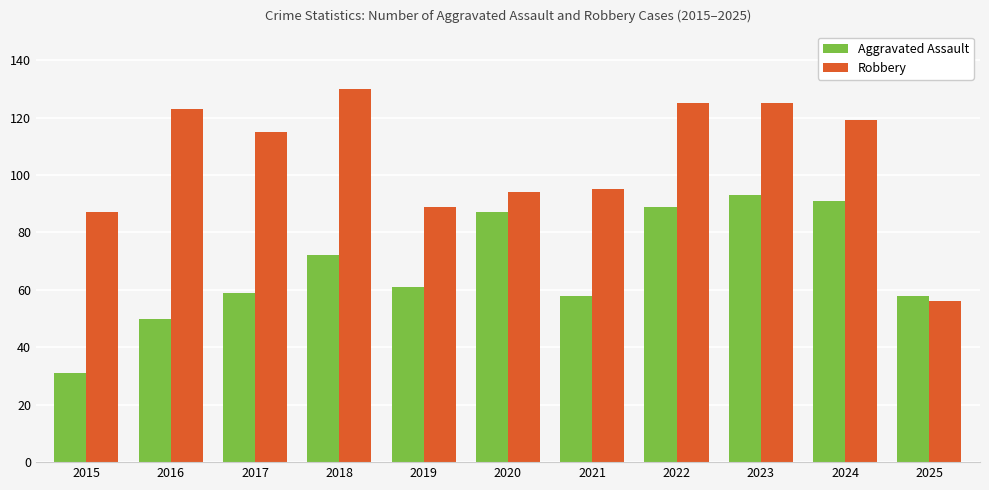

Count the number of categories in the chart.

11